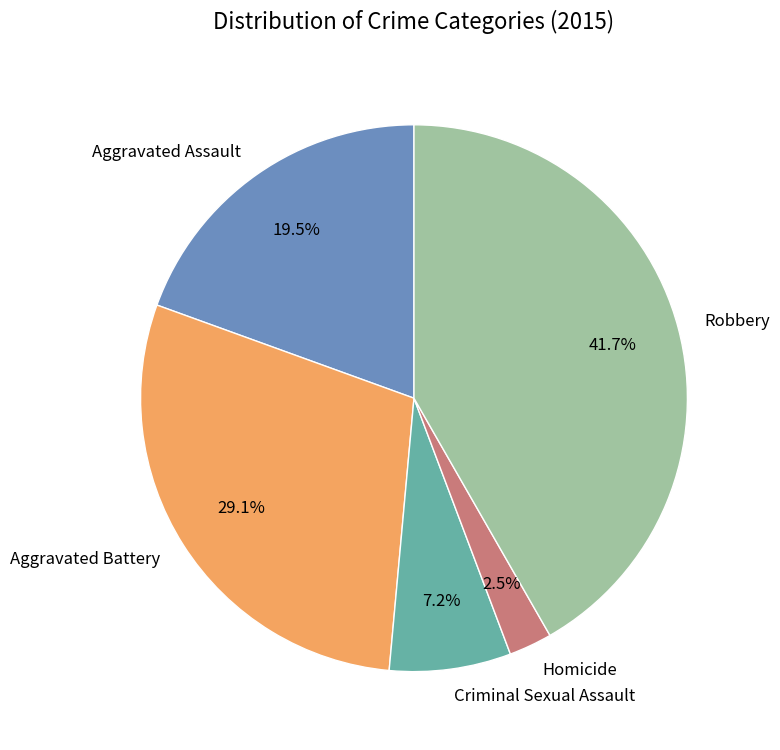

Does Homicide account for over 50% of the chart?

No